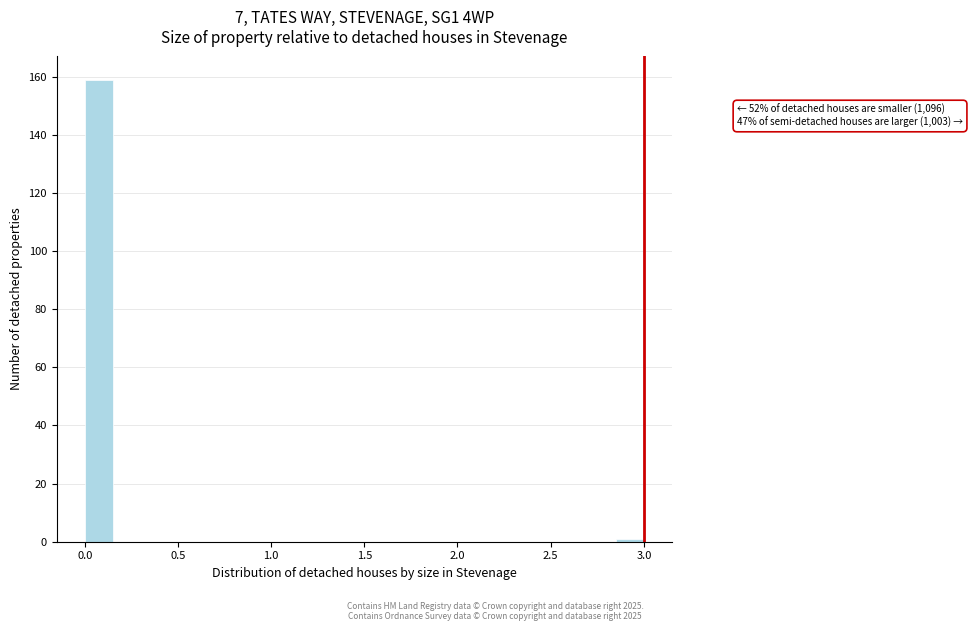

Around what value on the x-axis is the tallest bar? Give the approximate position of its centre, as read against the axis.

0.10